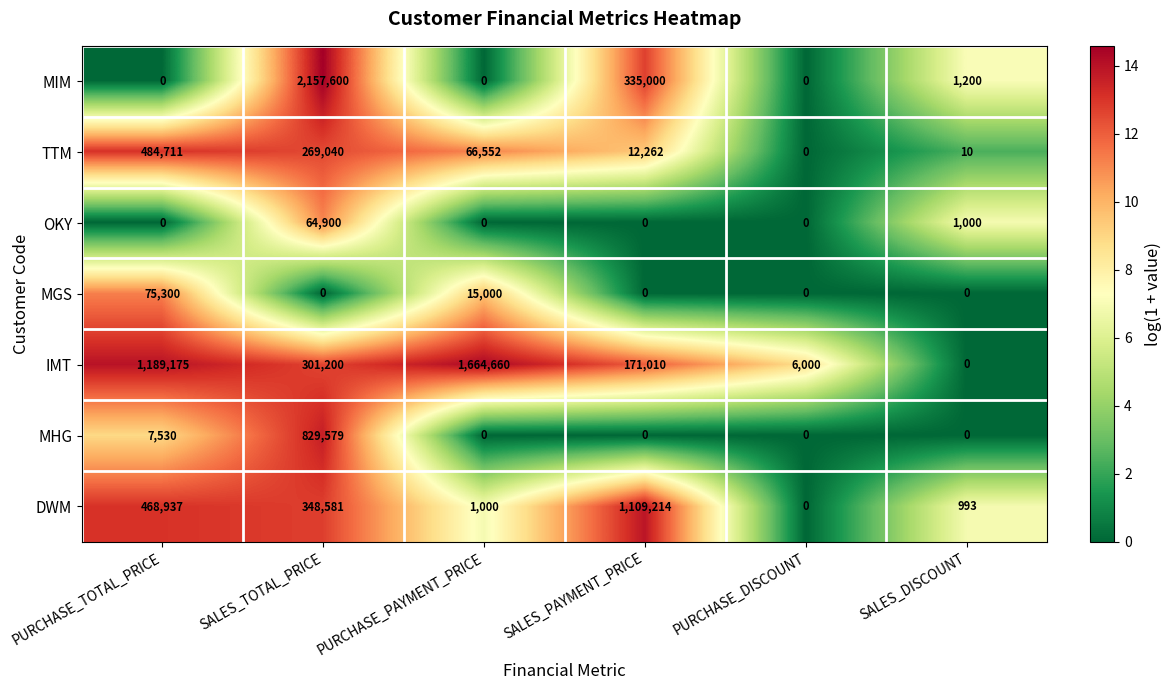

Where does the IMT series first go above 301200?

PURCHASE_TOTAL_PRICE